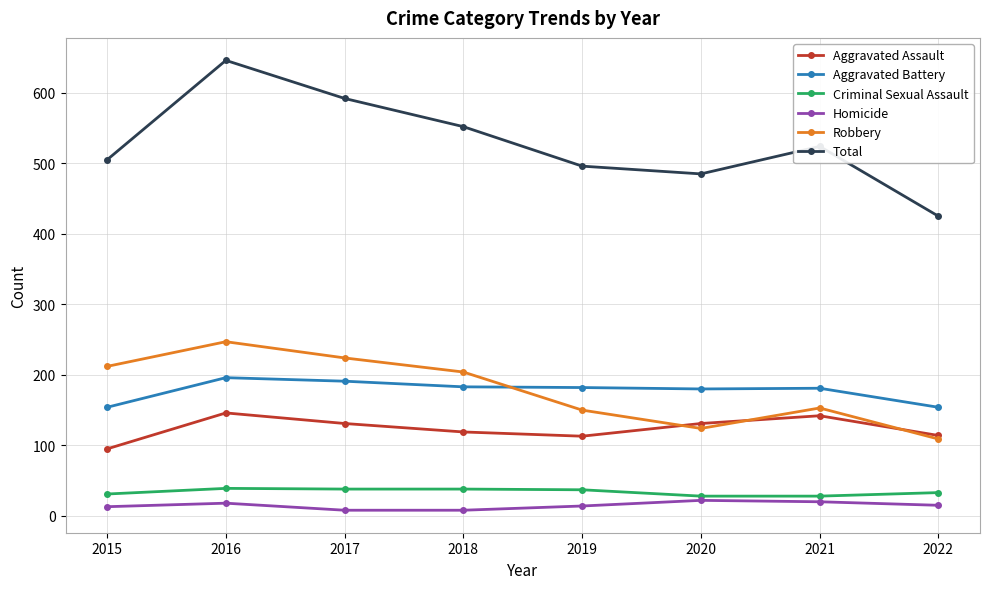

Which series changed the most between 2017 and 2022?

Total